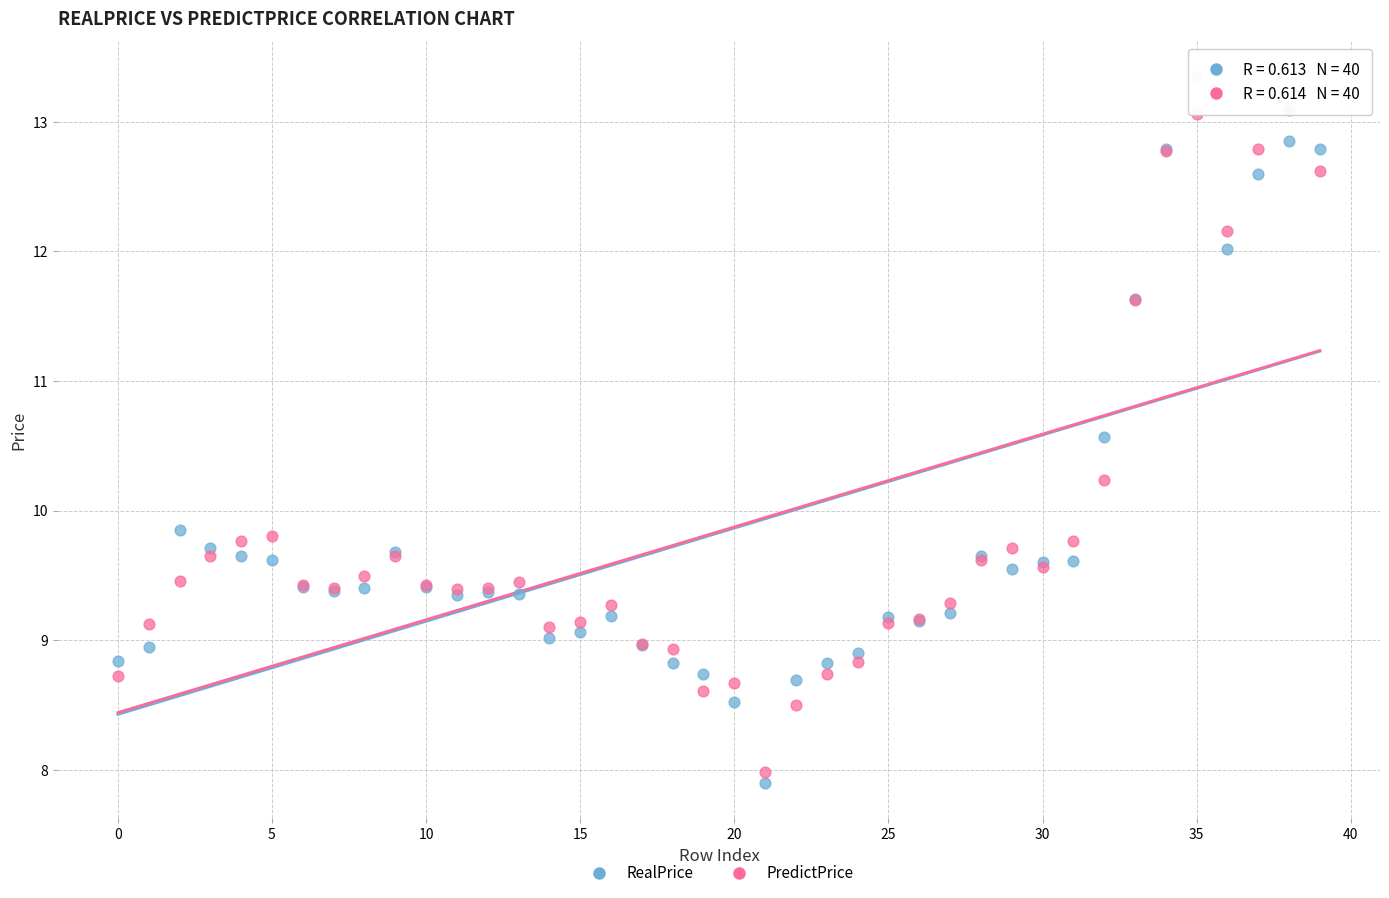

Which series has the widest spread of Y values?

RealPrice